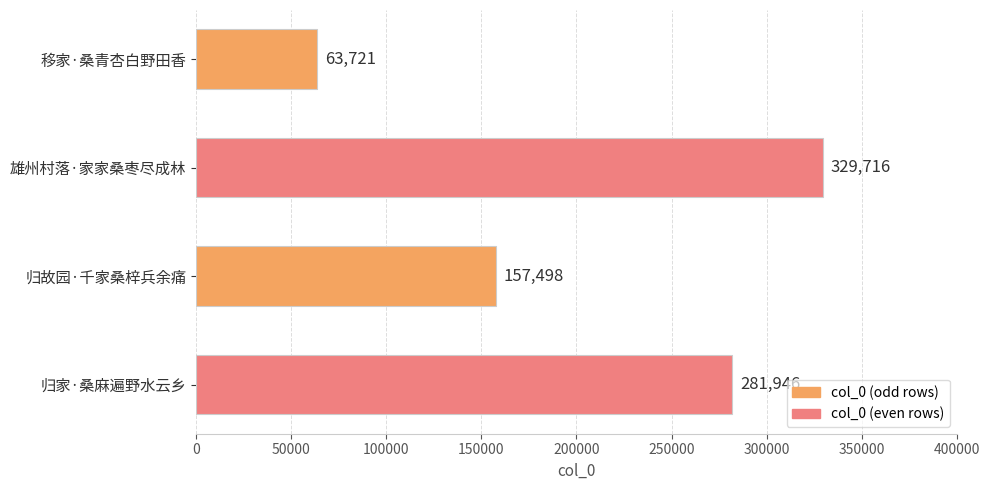

What is the sum of all values?

832881